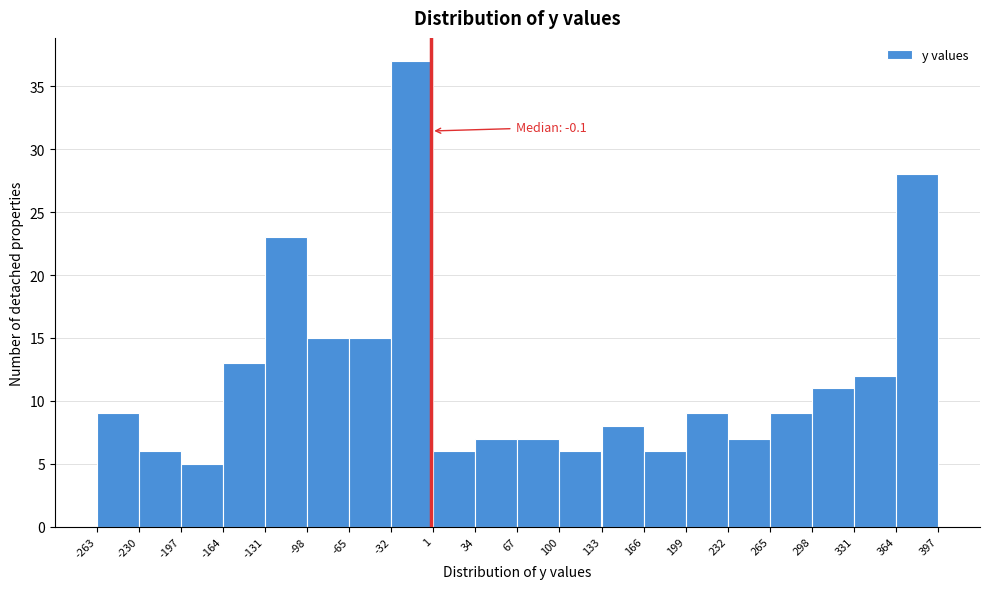

Over which range of the x-axis is the bar tallest?

-32 to 1